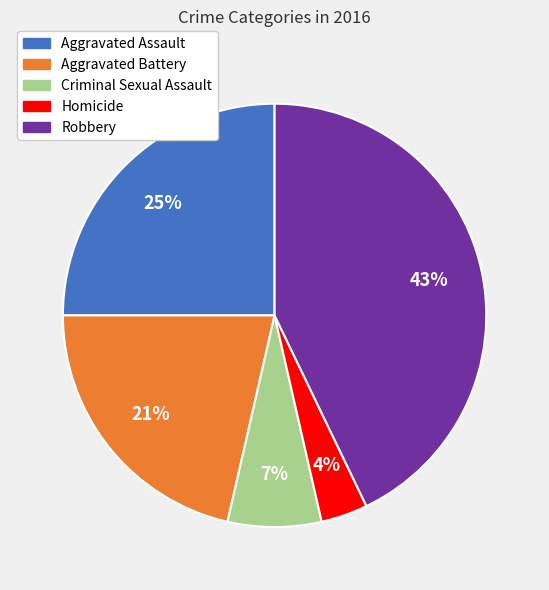

Which has a higher value, Homicide or Criminal Sexual Assault?

Criminal Sexual Assault